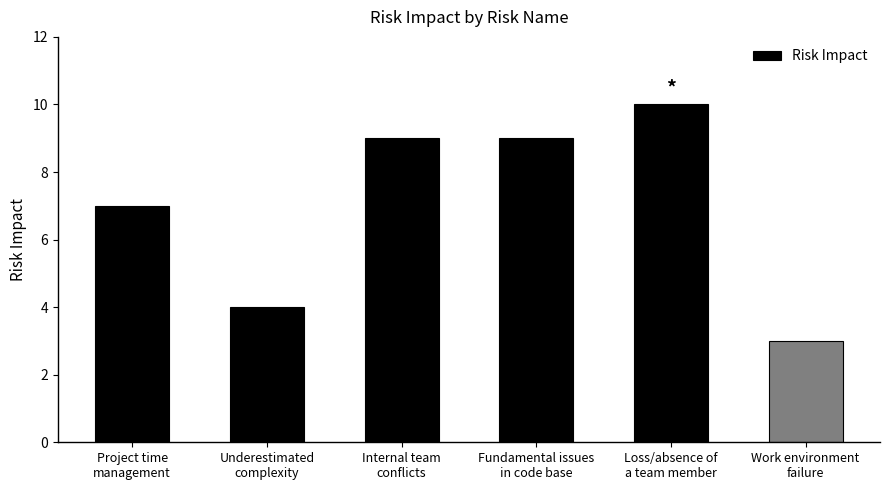

What is the label of the 3rd bar from the right?

Fundamental issues
in code base